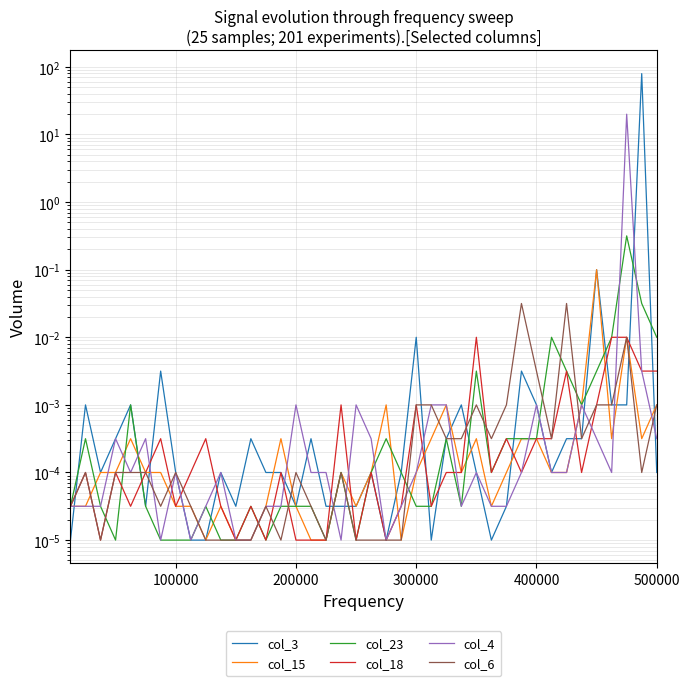

True or false: col_23 has a value of 0.0 at 34.

False